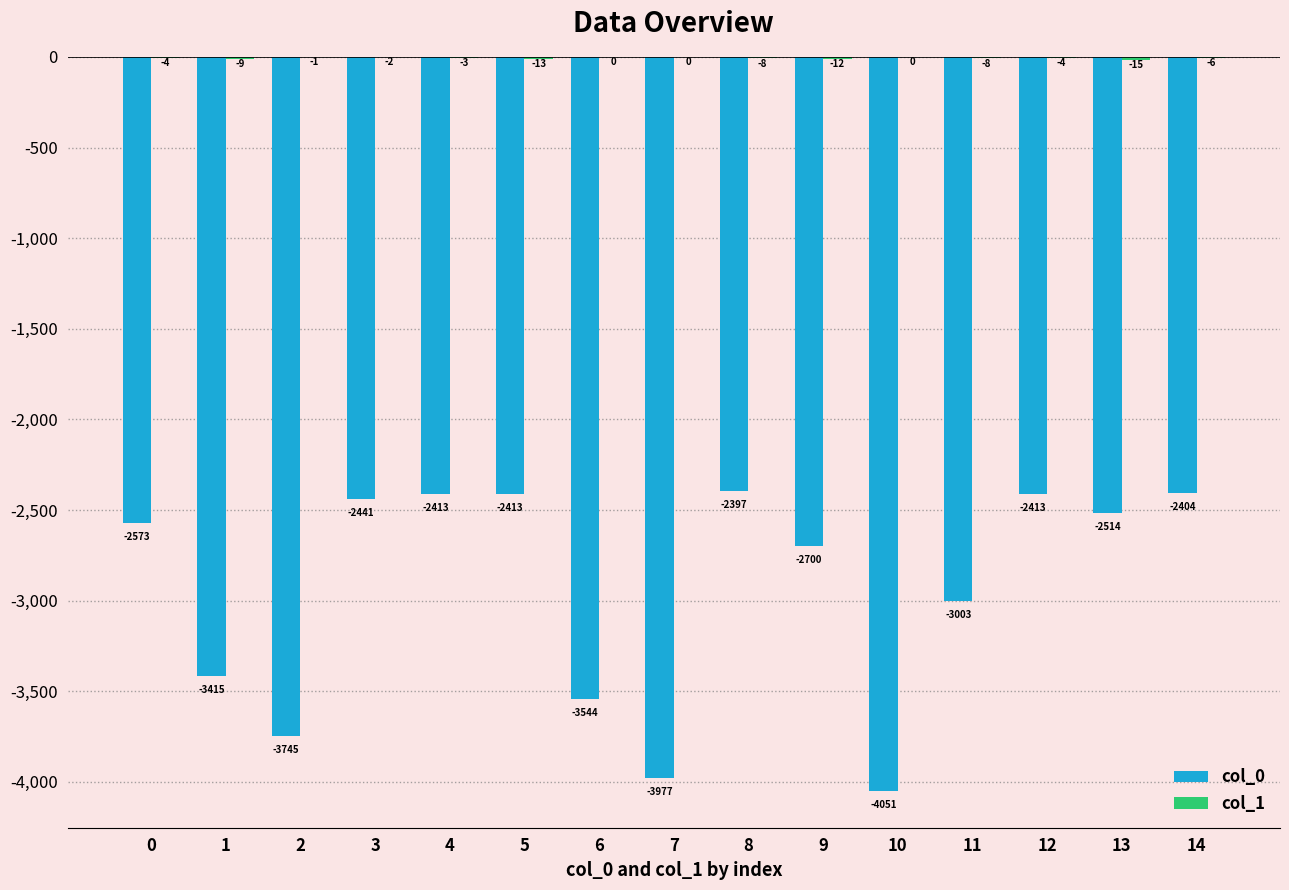

What is the sum of the col_0 values at 6 and 10?

-7595